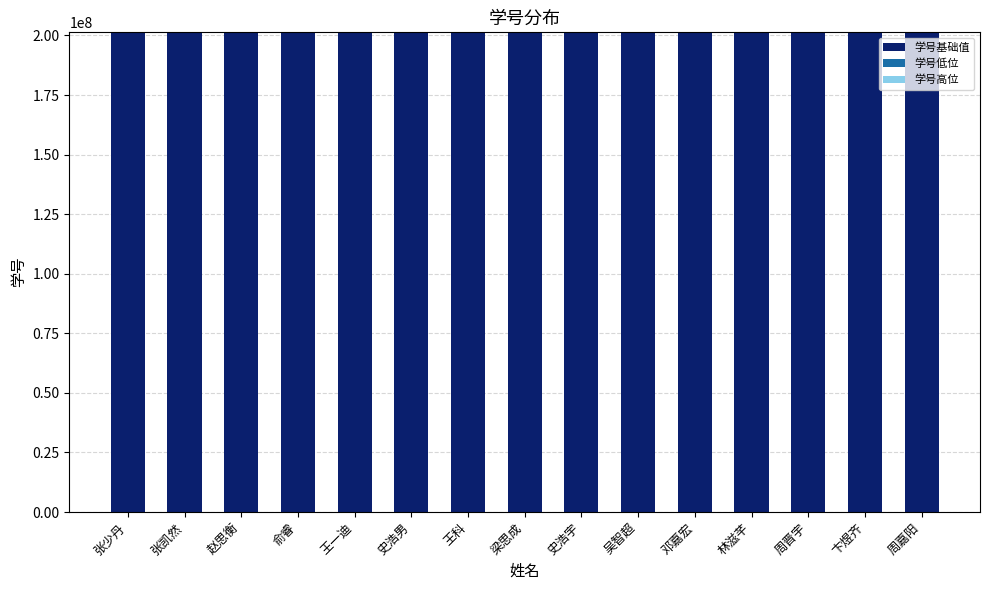

What is the sum of all 学号基础值 values?

3019500000